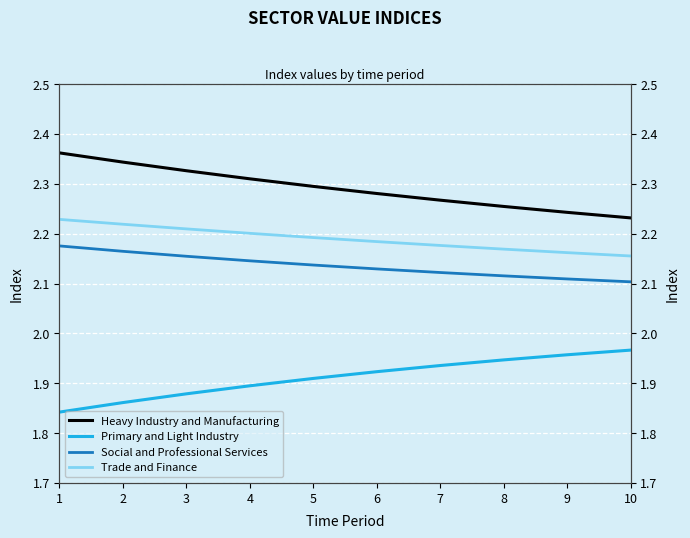

What is the value of the Heavy Industry and Manufacturing point at the 6th from the left?

2.3